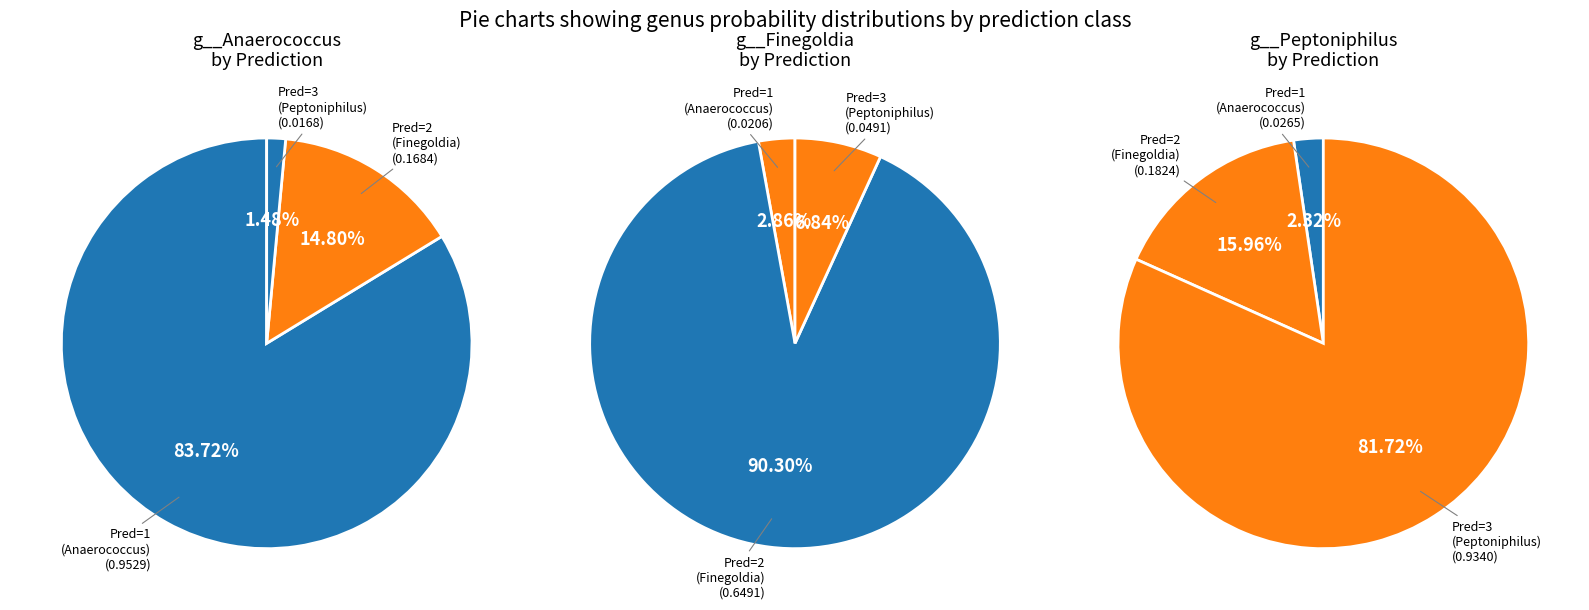

Rank the series by their average value, from lowest to highest.

g__Finegoldia, g__Anaerococcus, g__Peptoniphilus